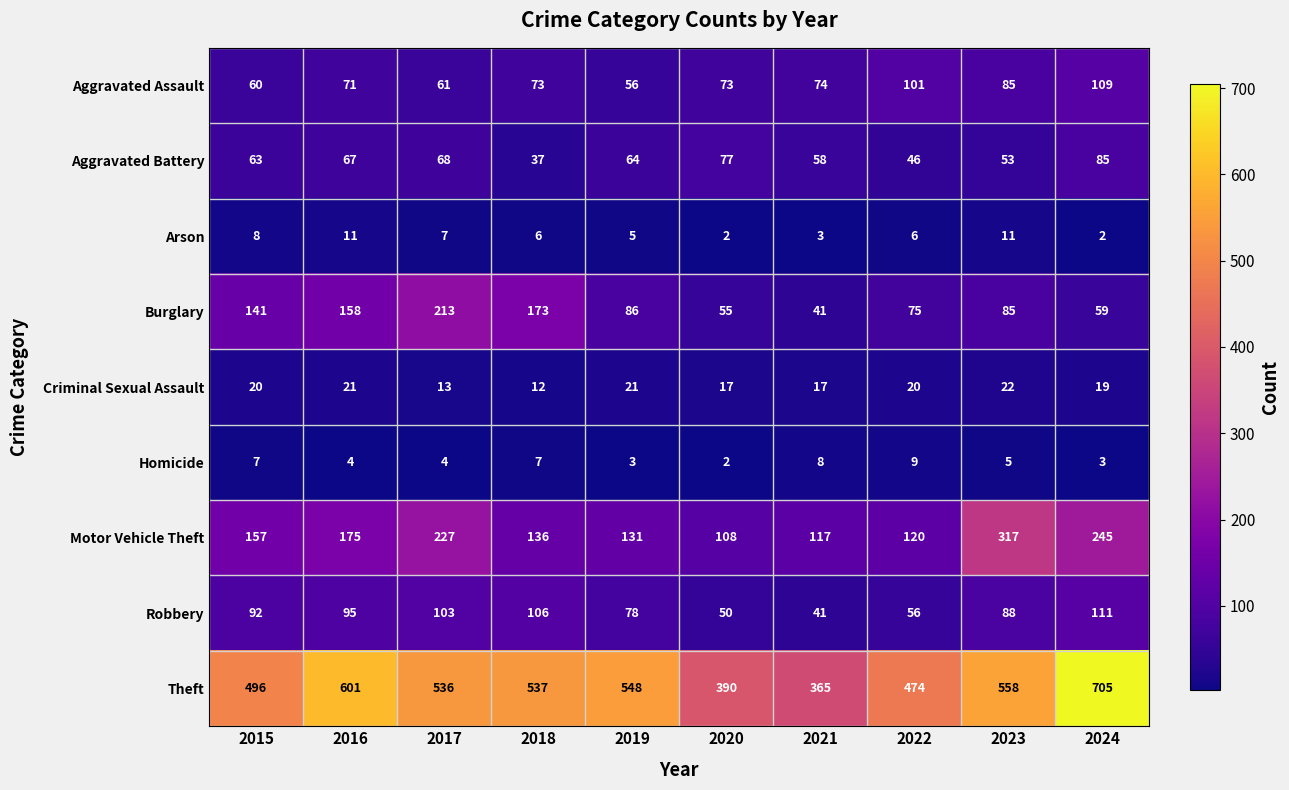

True or false: Arson has a value of 7 at 2017.

True